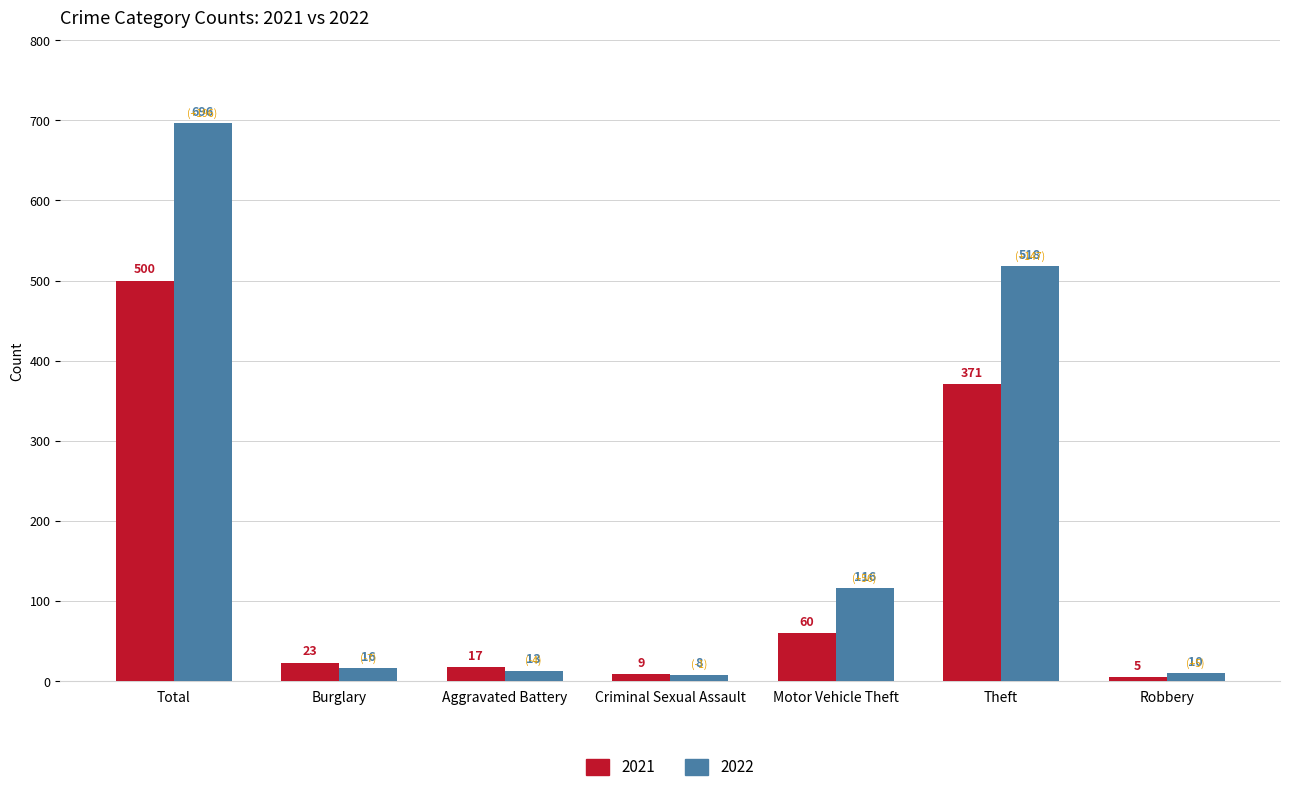

How many categories are shown in the chart?

7